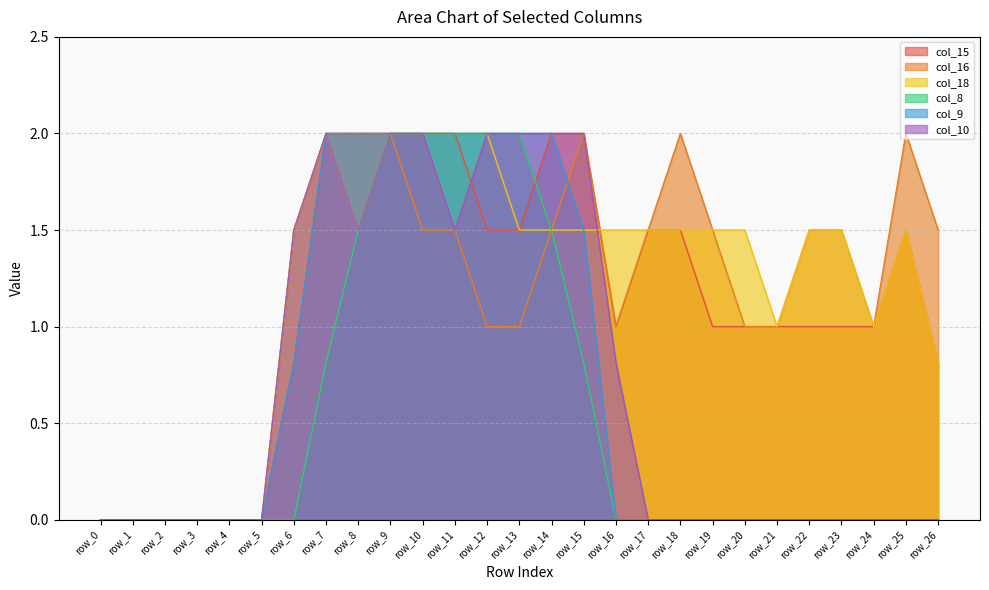

Which category has the highest value across all series?

row_7